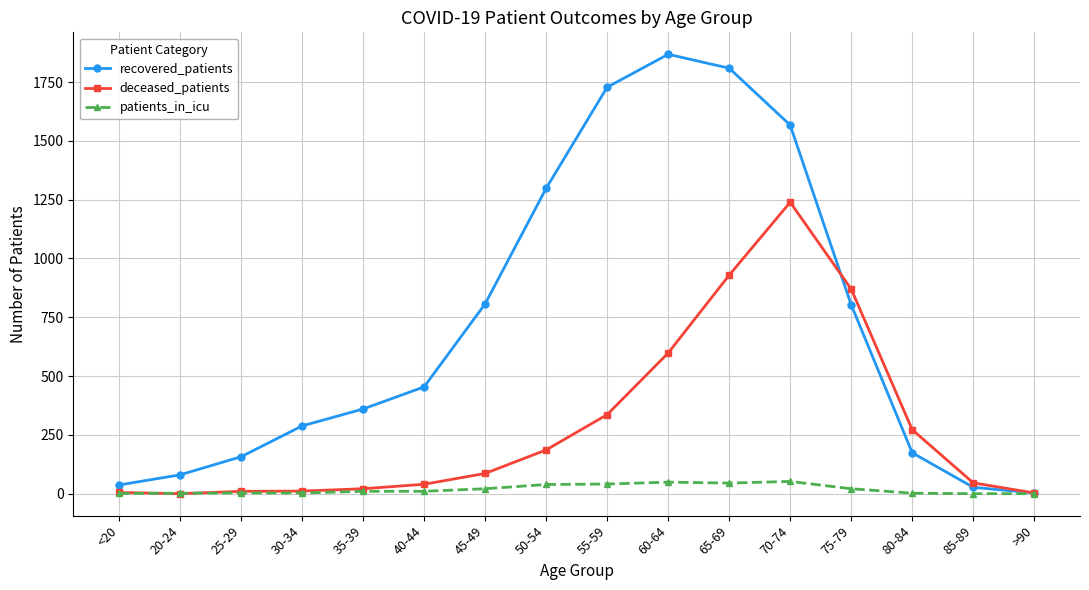

How many interior local peaks does the recovered_patients series have?

1